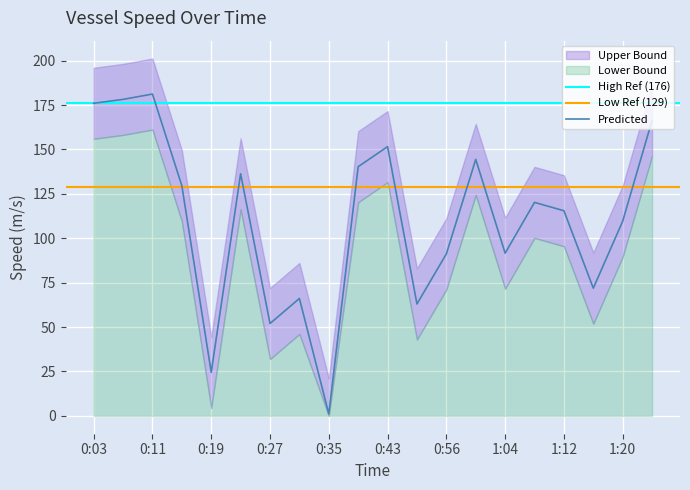

Between 0:51 and 1:08, which is larger?

1:08